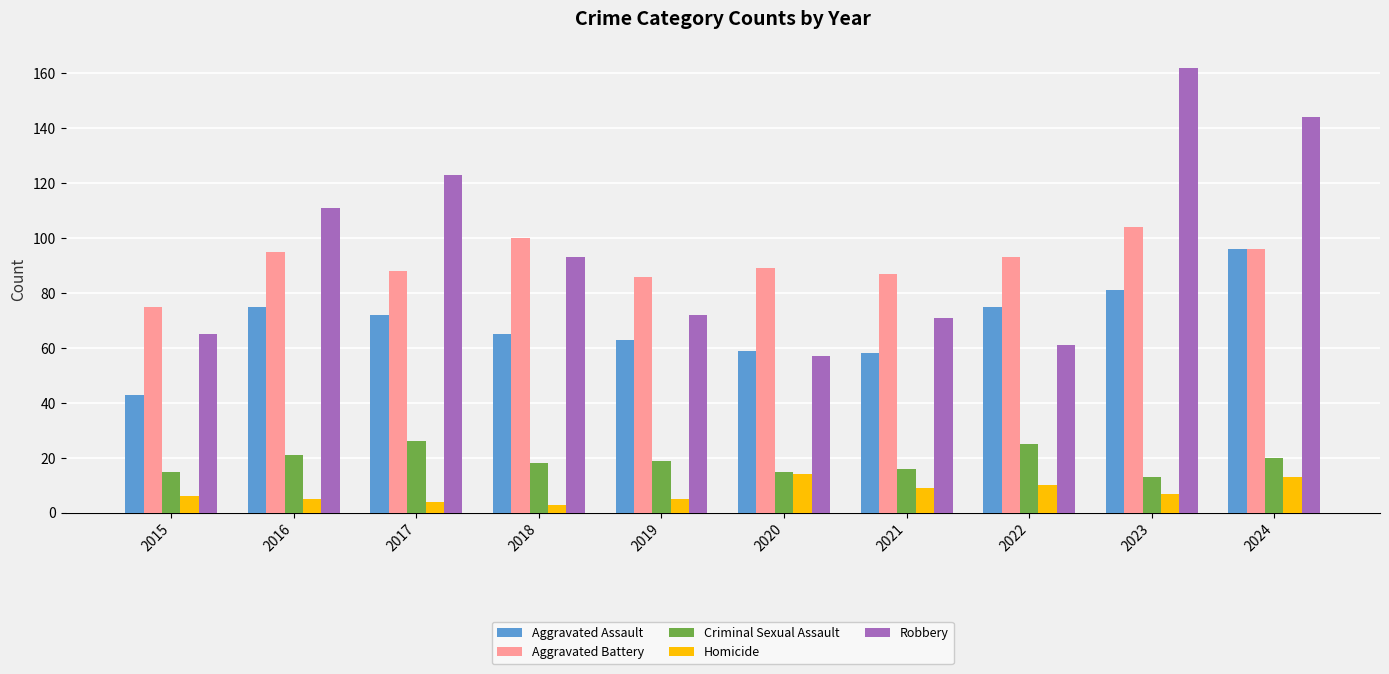

The Aggravated Battery series shows 88 at 2017. True or false?

True